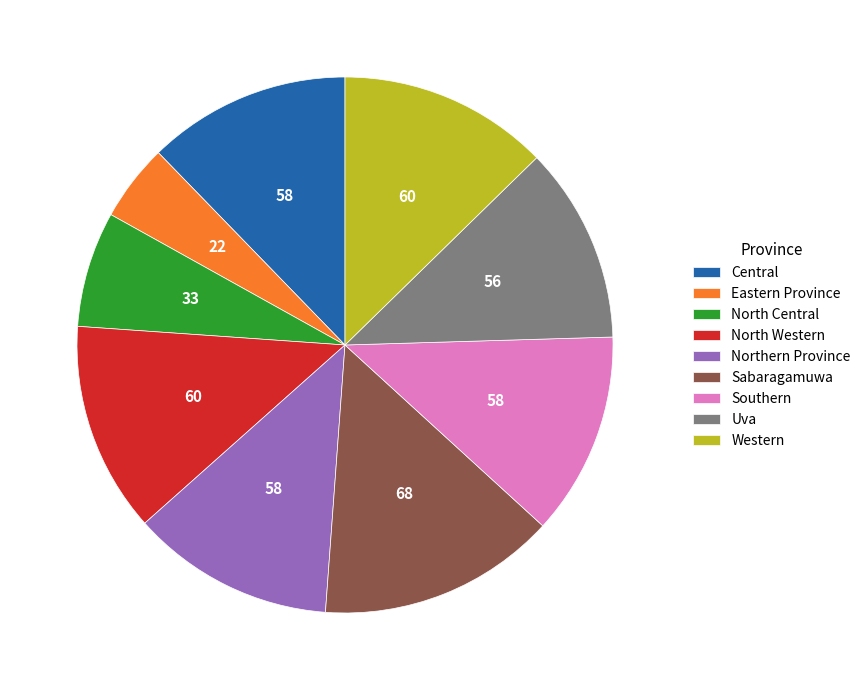

Which slice is the smallest?

Eastern Province